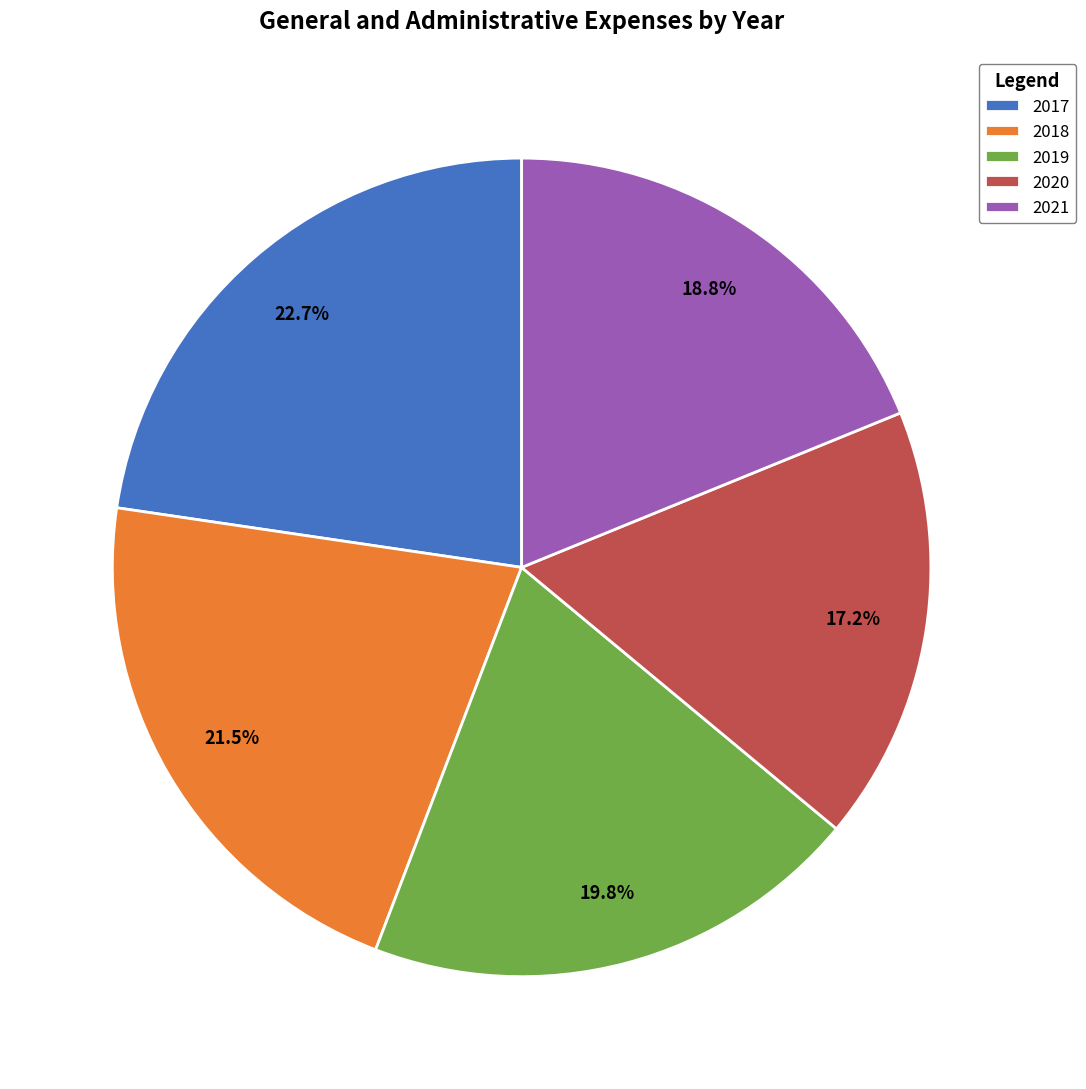

What is the largest slice in the pie chart?

2017